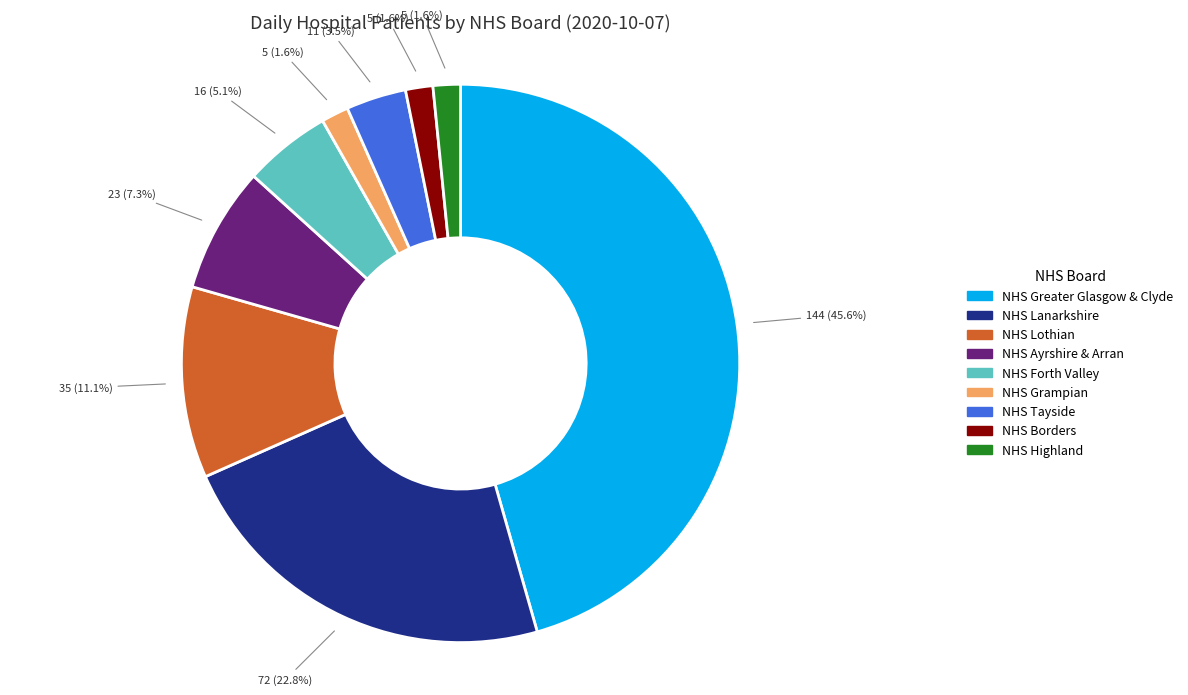

What portion of the pie excludes NHS Lanarkshire?

77.2%